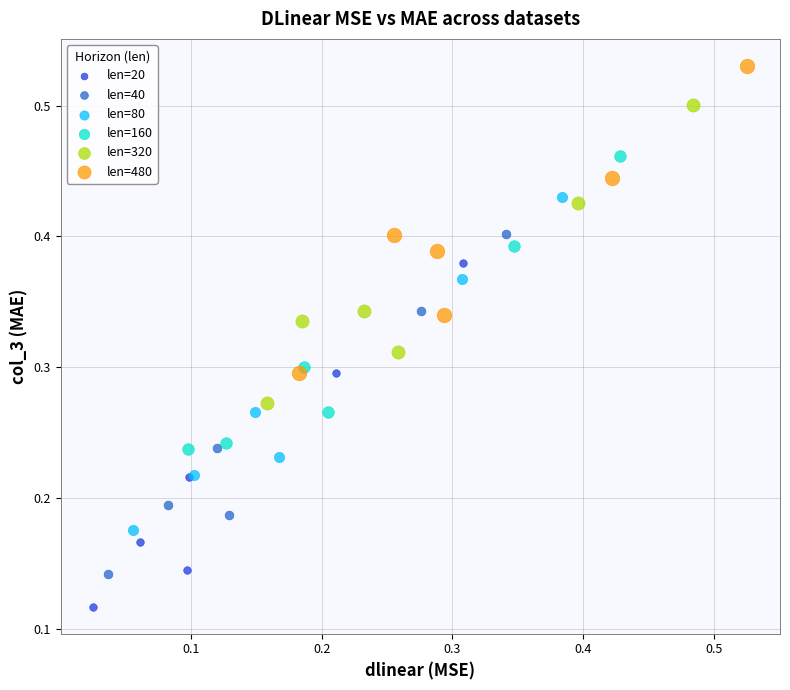

Which series has the widest spread of Y values?

len=20